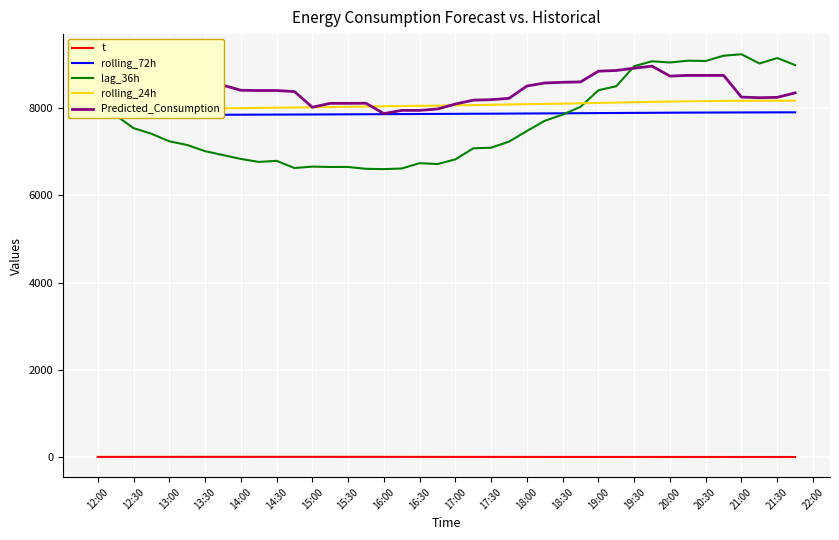

True or false: lag_36h has a value of 8954.0 at 19:30.

True